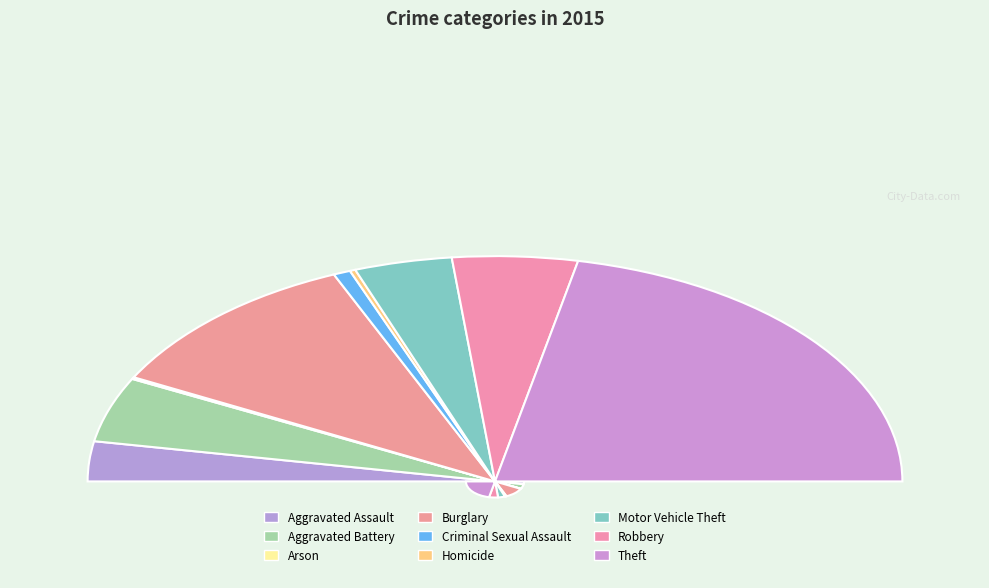

Is it true that Criminal Sexual Assault is 11% of the pie?

False